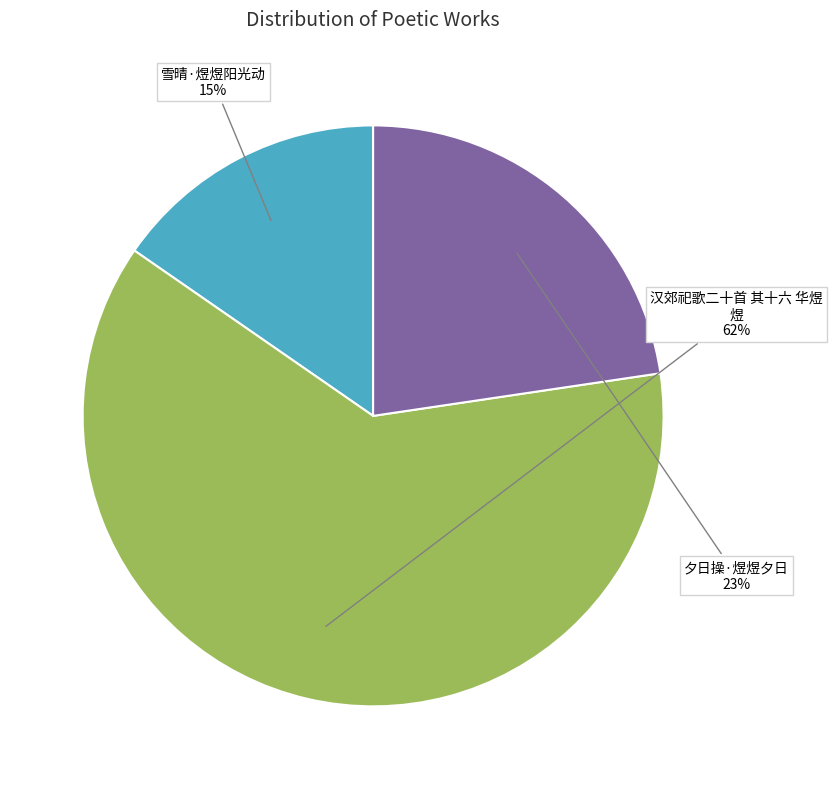

To the nearest percent, what is the difference between the largest and smallest slice percentages?

47%